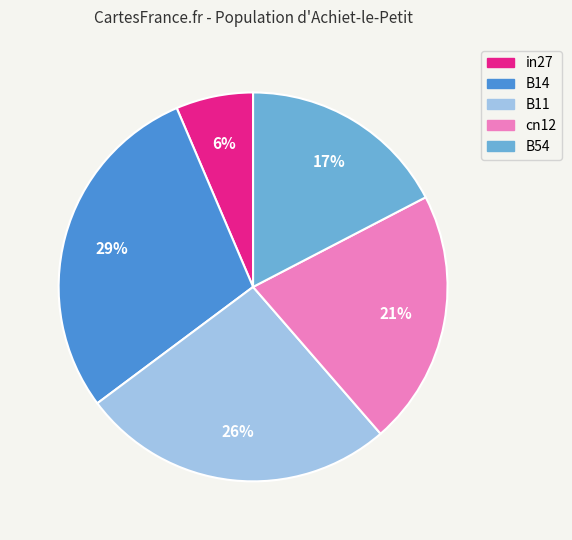

To the nearest percent, what percentage of the pie is B54?

17%